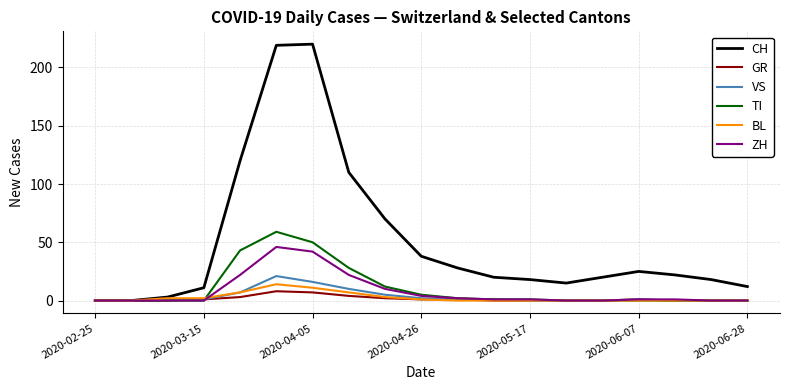

Which series has the largest total across all categories?

CH